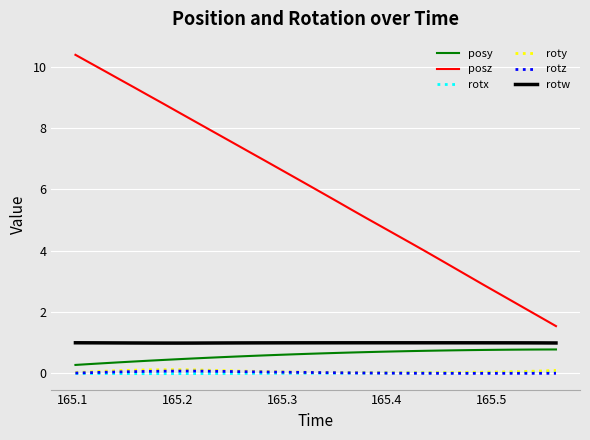

Which series has the largest total across all categories?

posz